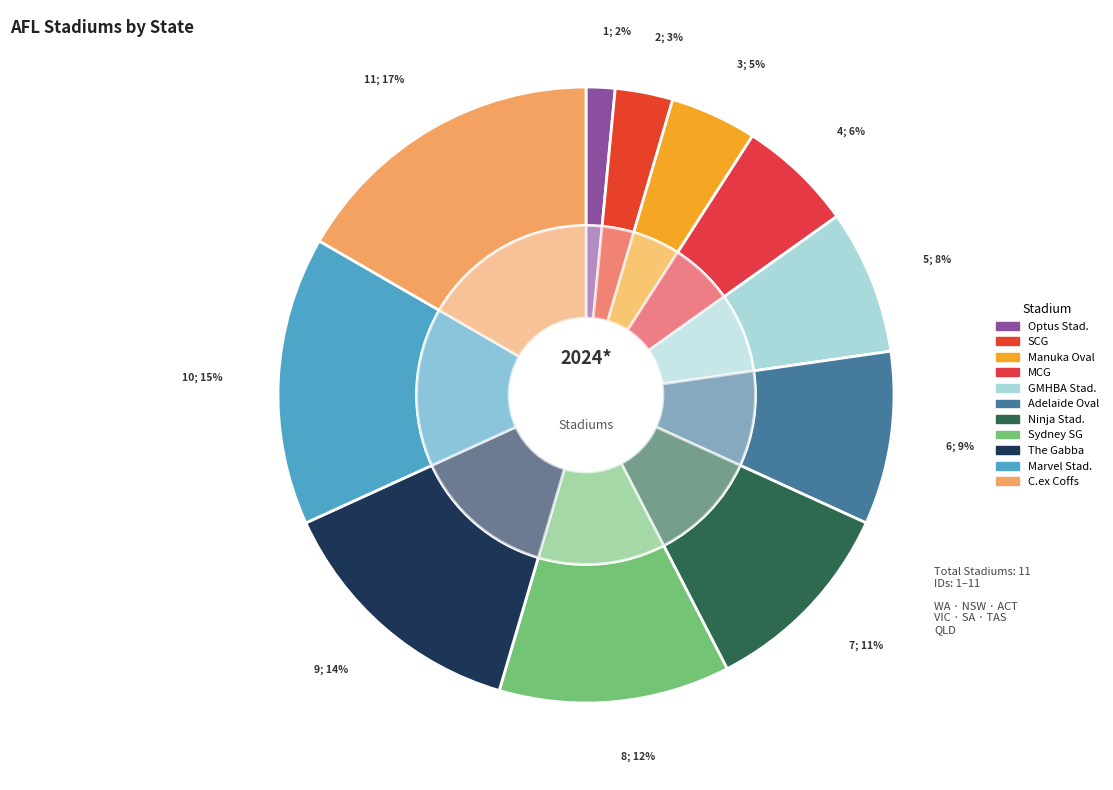

What is the smallest slice in the pie chart?

Optus Stadium